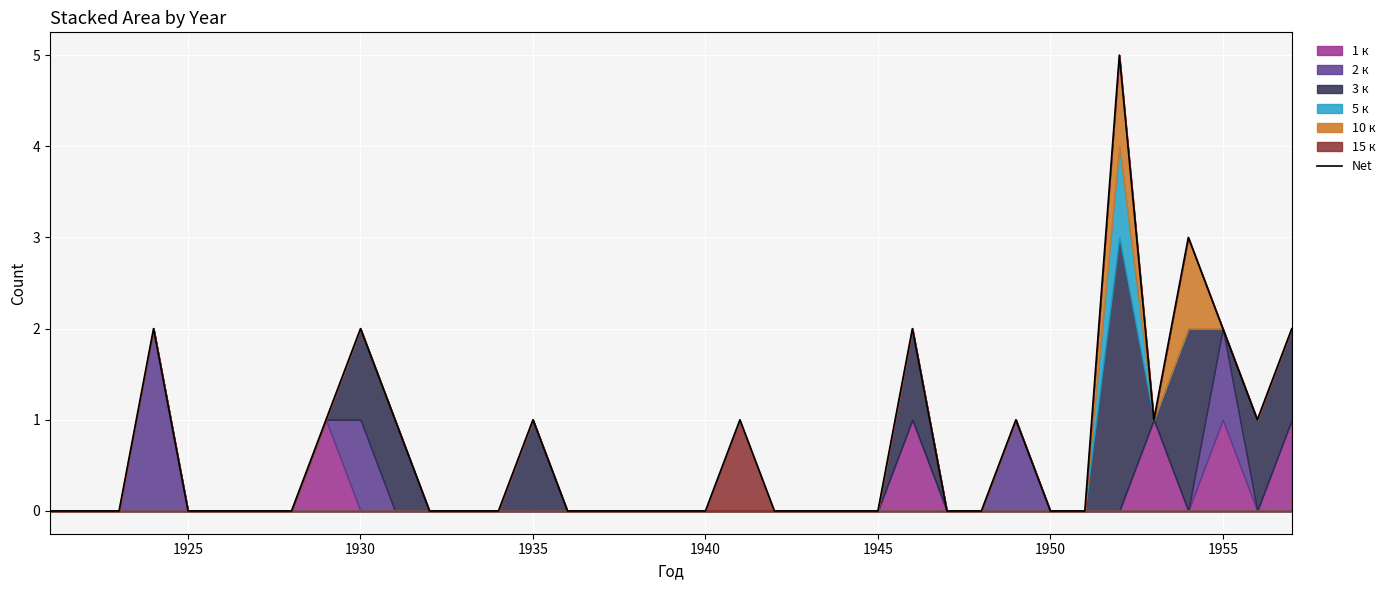

Reading left to right, what are all the values shown in this chart?

0	0	0	2	0	0	0	0	1	2	1	0	0	0	1	0	0	0	0	0	1	0	0	0	0	2	0	0	1	0	0	5	1	3	2	1	2